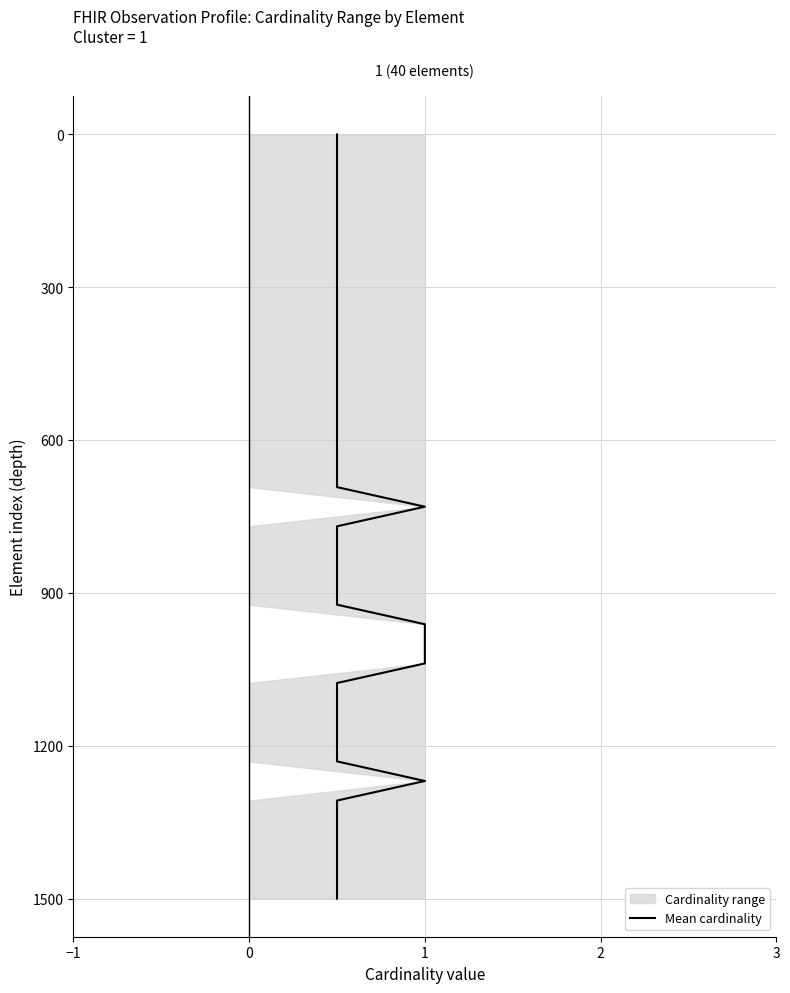

What is the sum of all values?

30000.0